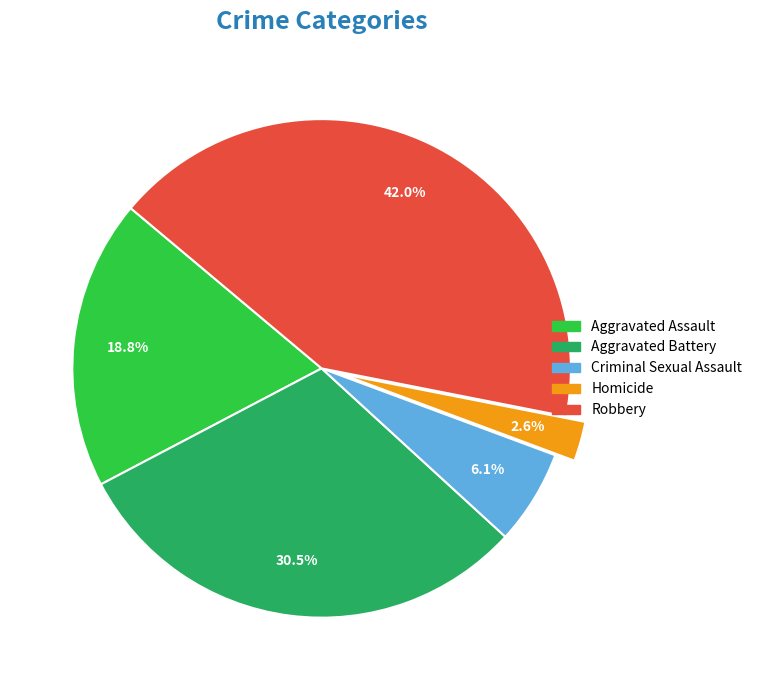

Is there any slice that represents more than half of the pie?

No